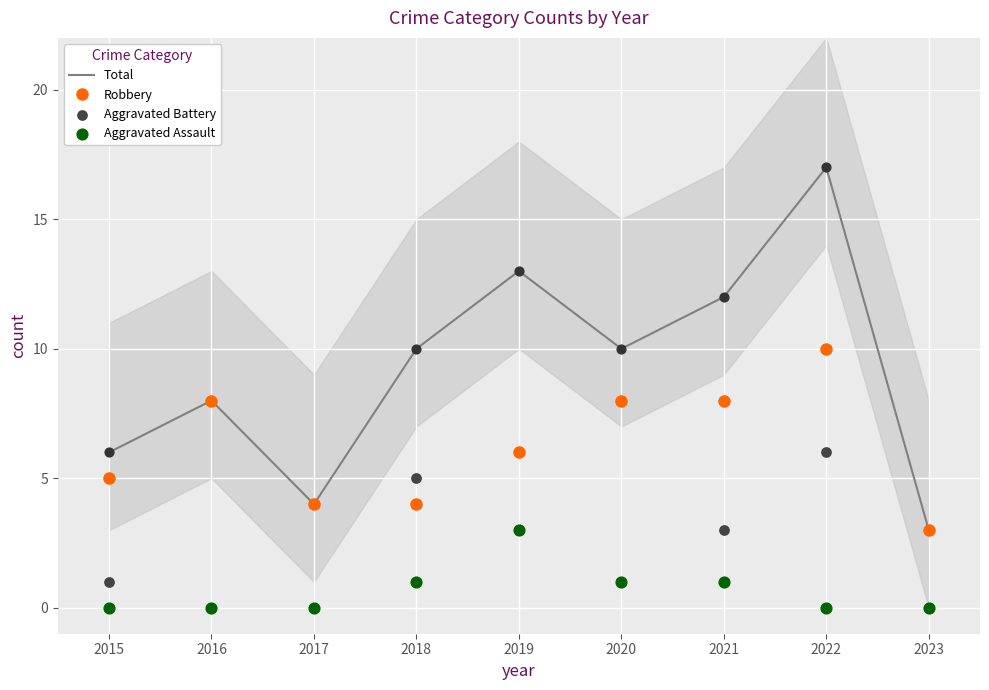

What are all the series names shown in the legend?

Total, Robbery, Aggravated Battery, Aggravated Assault